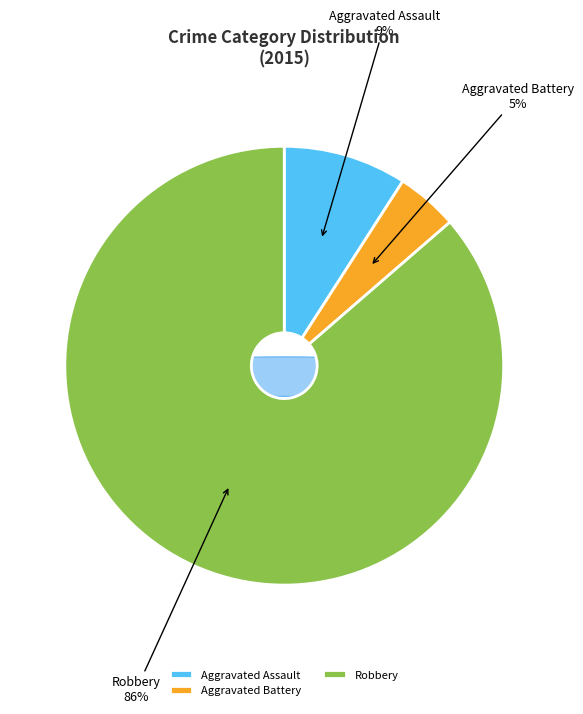

Is it true that Aggravated Assault is 9% of the pie?

True